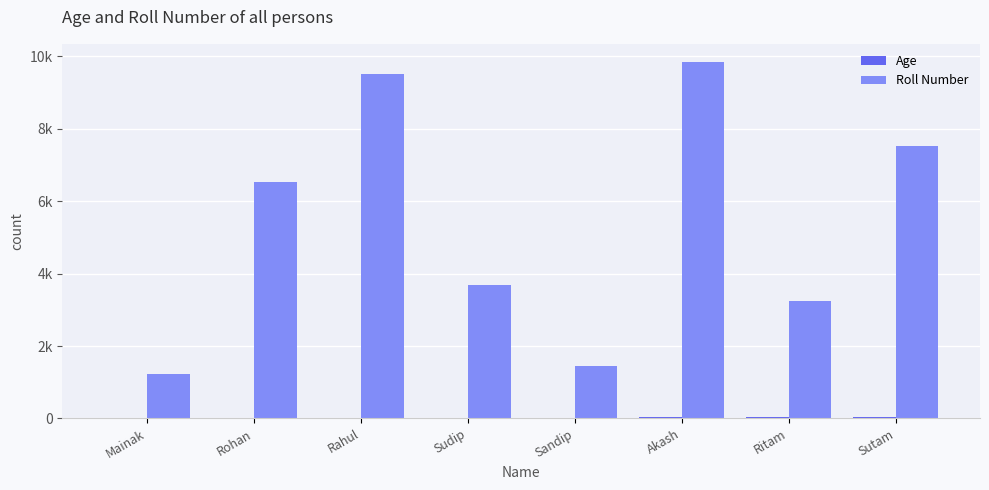

Does the chart contain stacked bars?

No